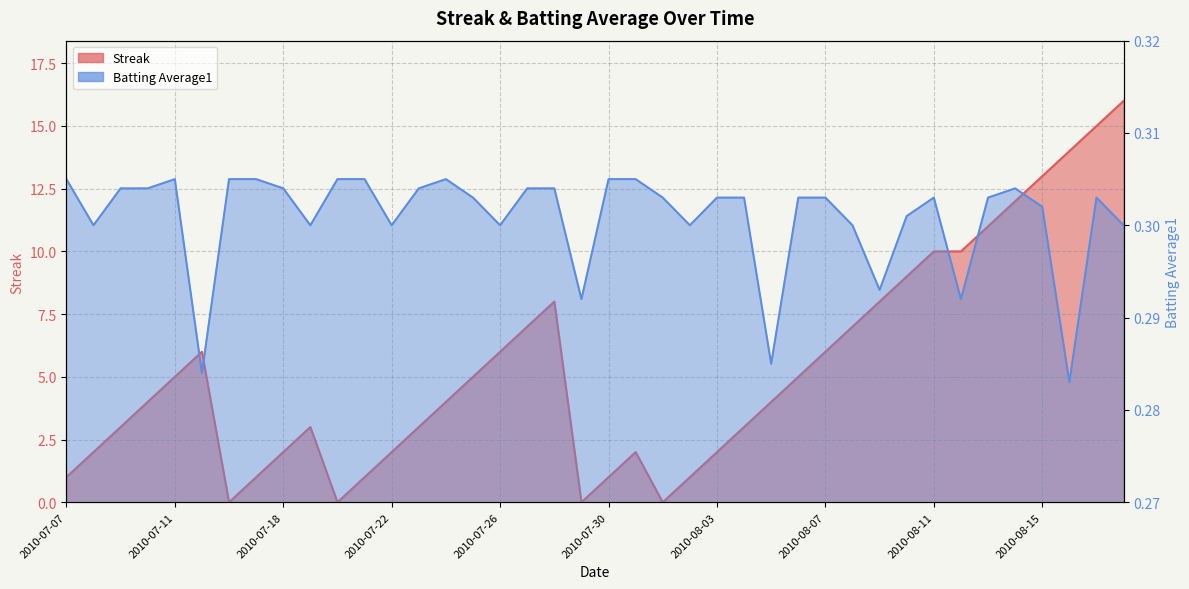

Where is the first local minimum for Streak?

2010-07-16